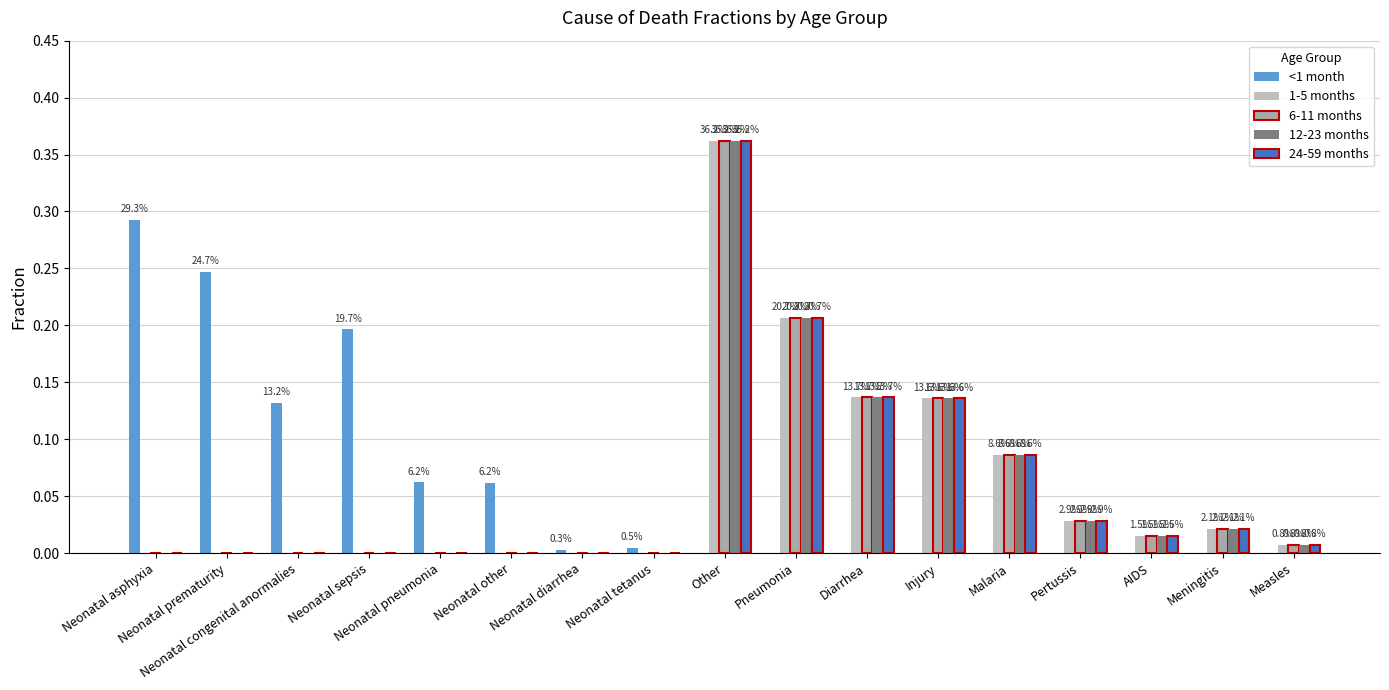

What is the difference between the maximum and minimum values in the 24-59 months series?

0.4